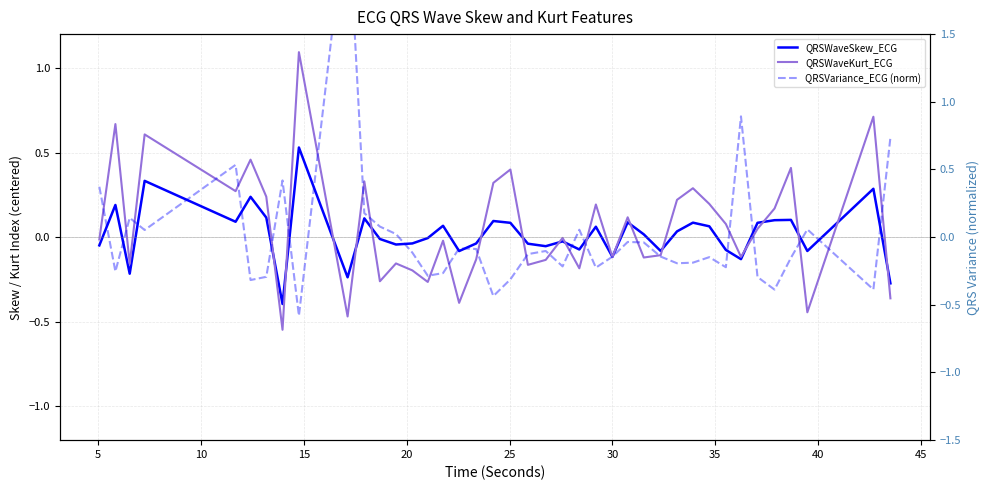

Which series has the largest total across all categories?

QRSWaveKurt_ECG